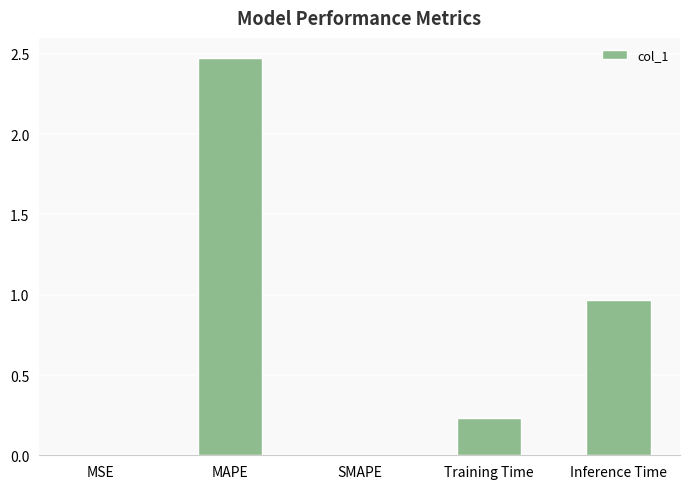

Between MAPE and MSE, which is larger?

MAPE